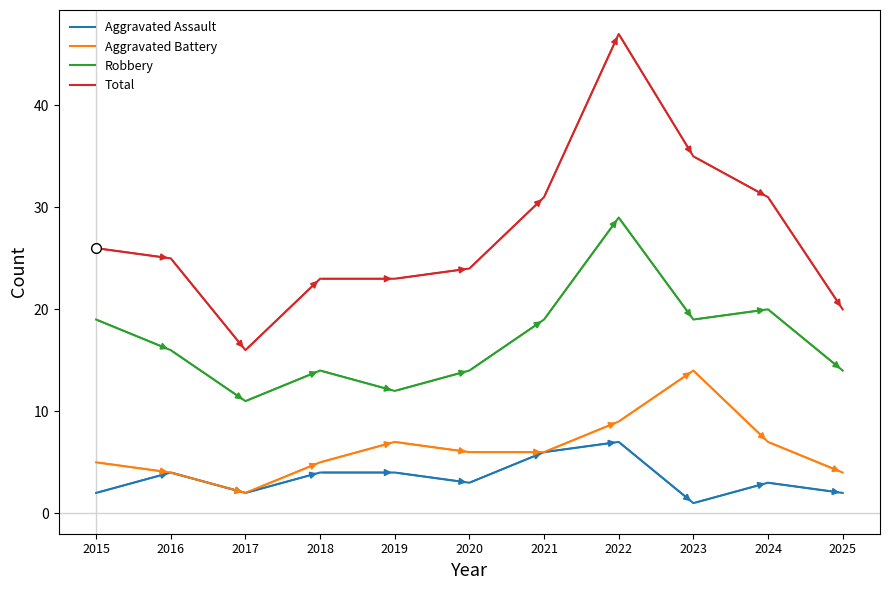

True or false: Aggravated Assault and Robbery cross at least once.

False